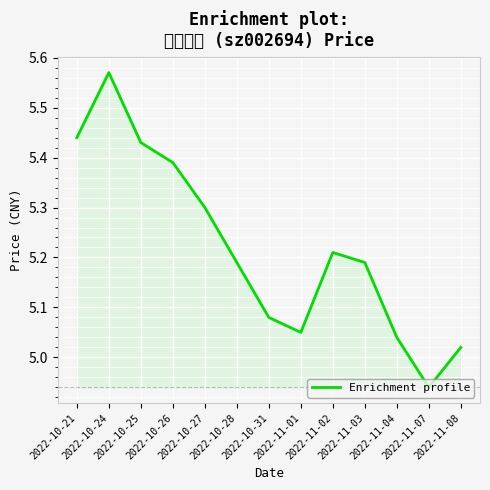

How many distinct data groups are displayed?

1